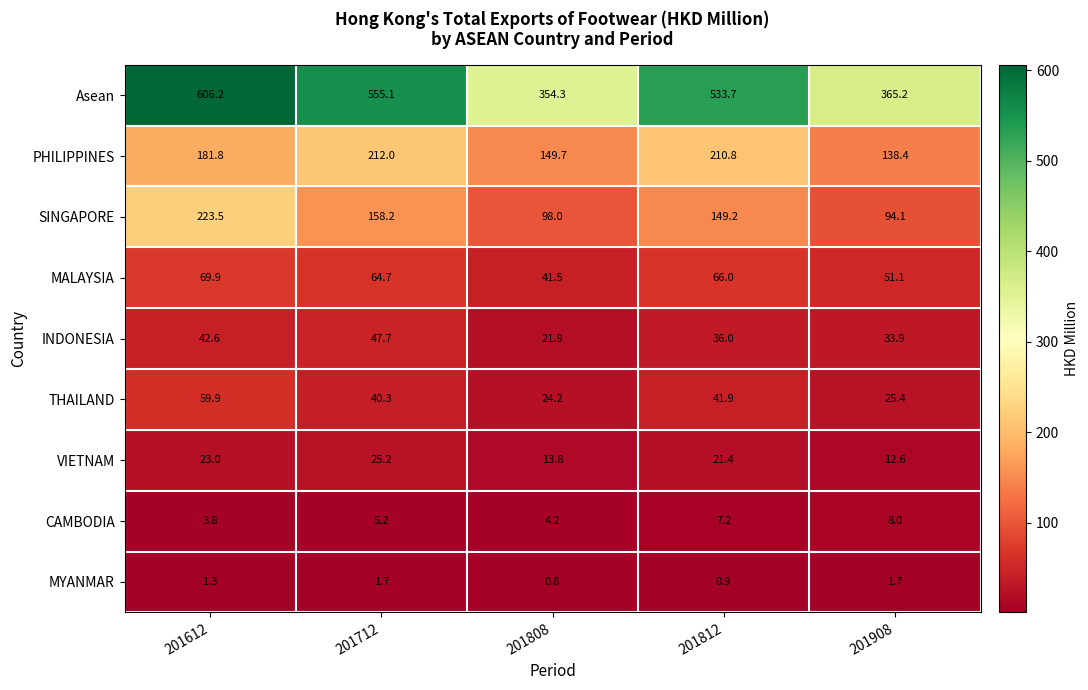

What is the average value of the CAMBODIA series?

5.7